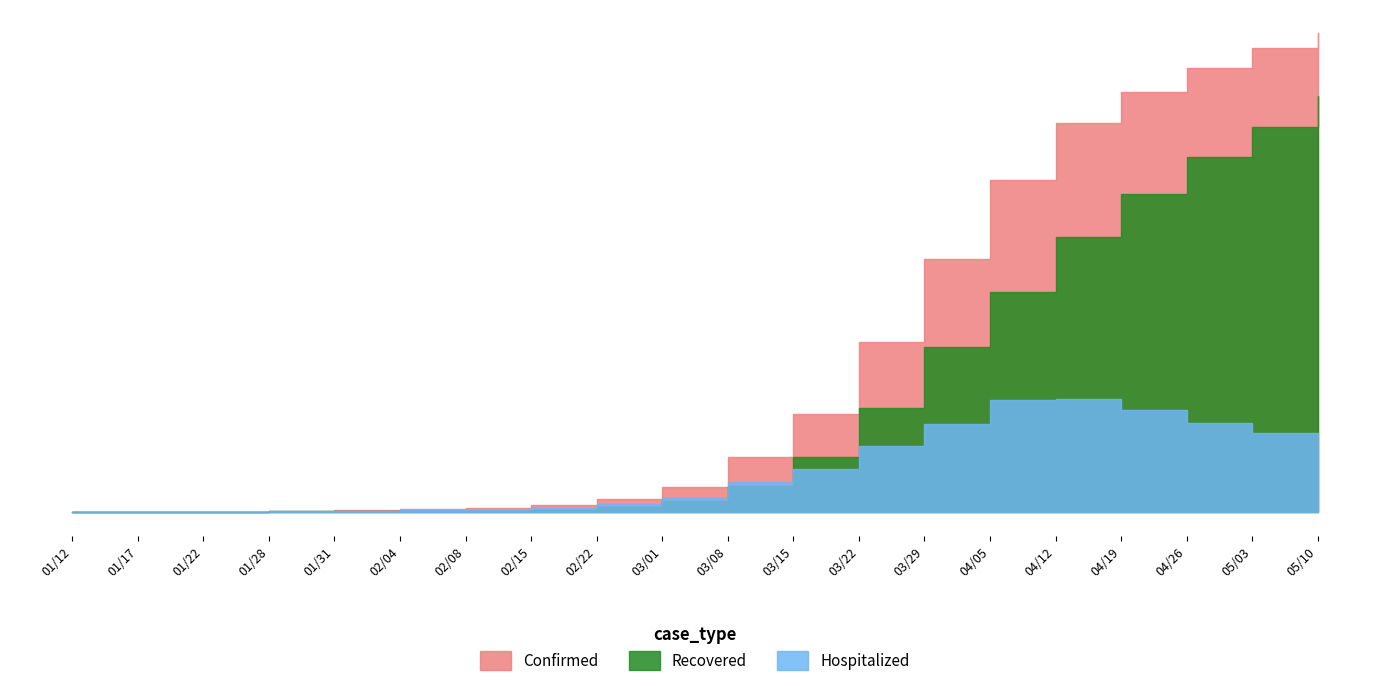

At 04/26/2020, list the series in order from smallest to largest.

Hospitalized, Recovered, Confirmed